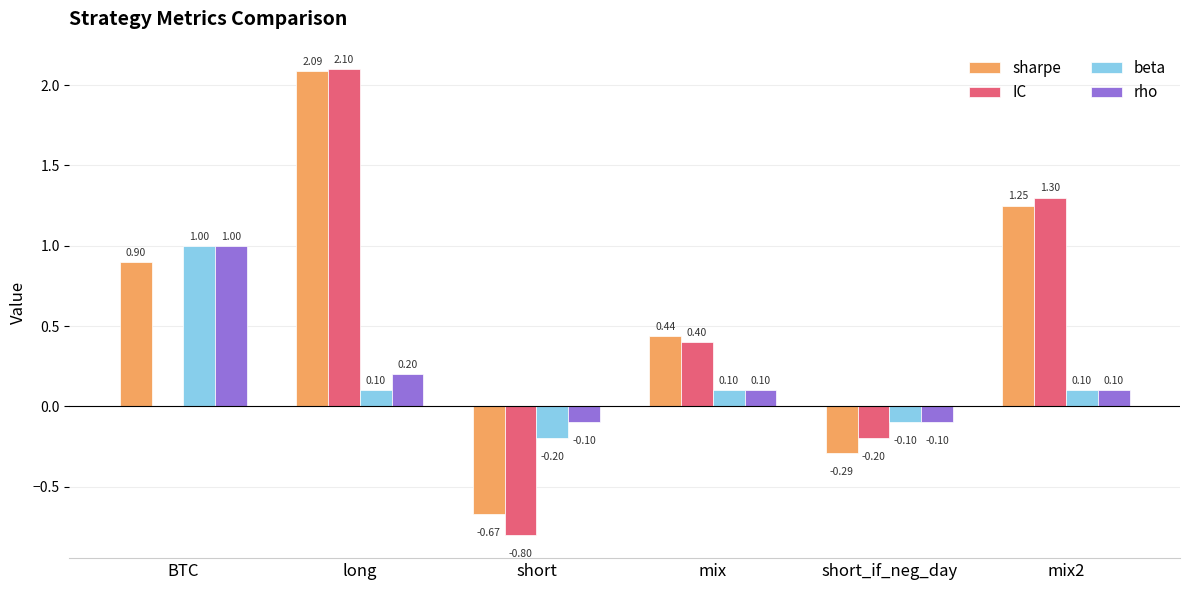

Is the value of IC at mix2 greater than the value of rho at short_if_neg_day?

Yes